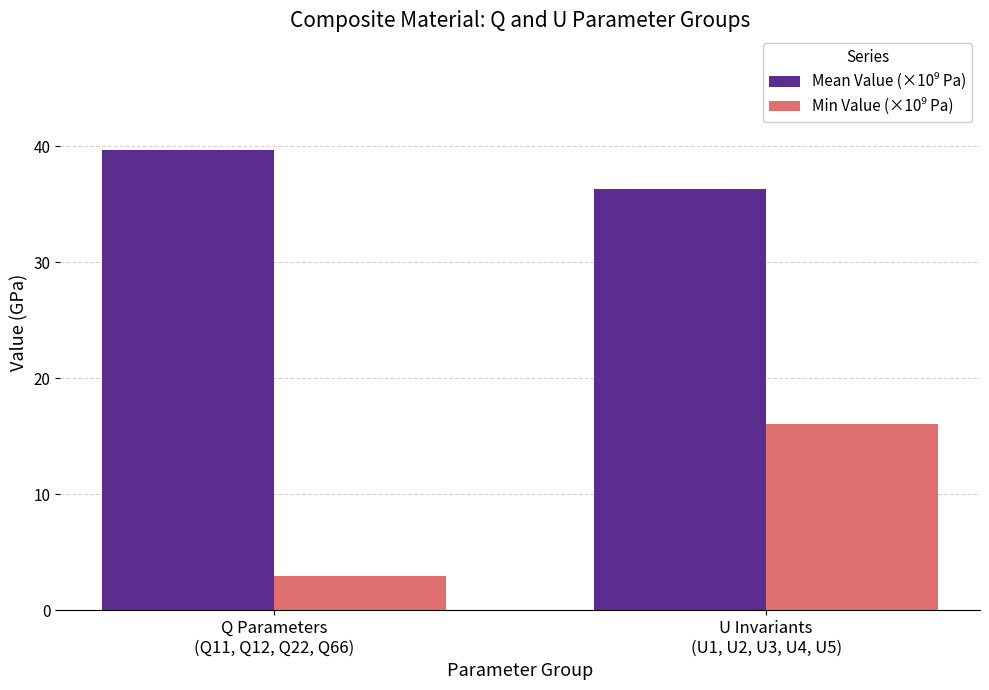

At how many categories does at least one series exceed 18?

2